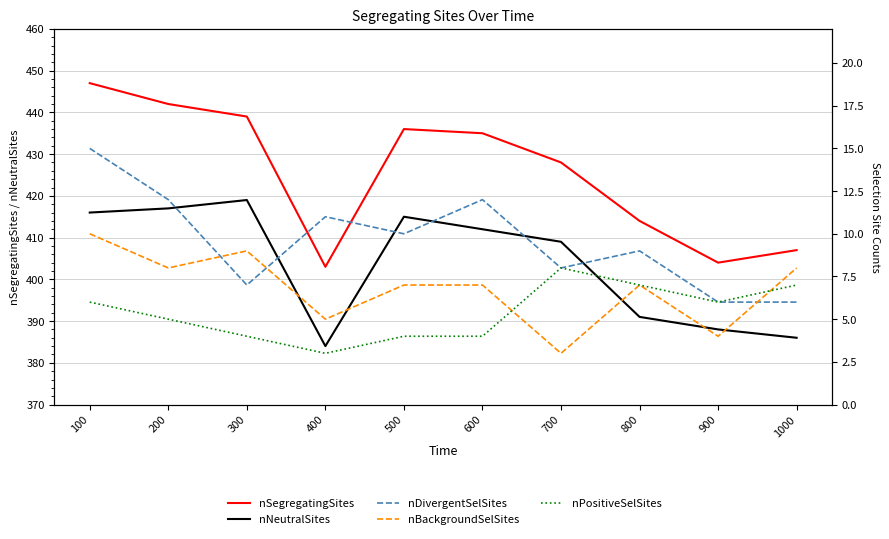

Count the nBackgroundSelSites values in the range 5 to 8.

6